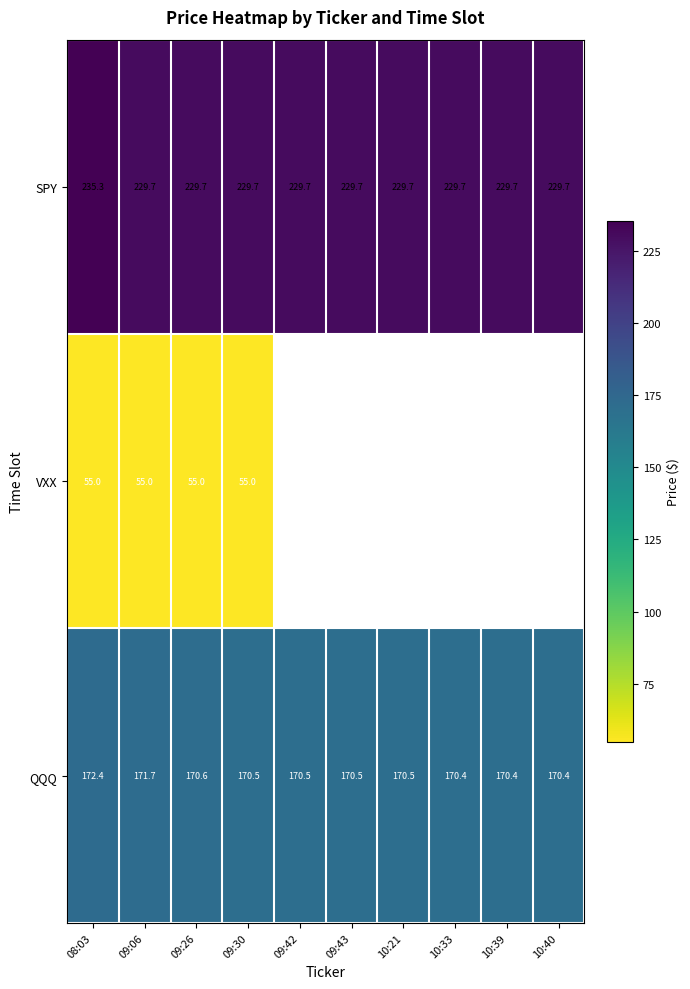

The value of VXX at 08:03 is 55.0. True or false?

True